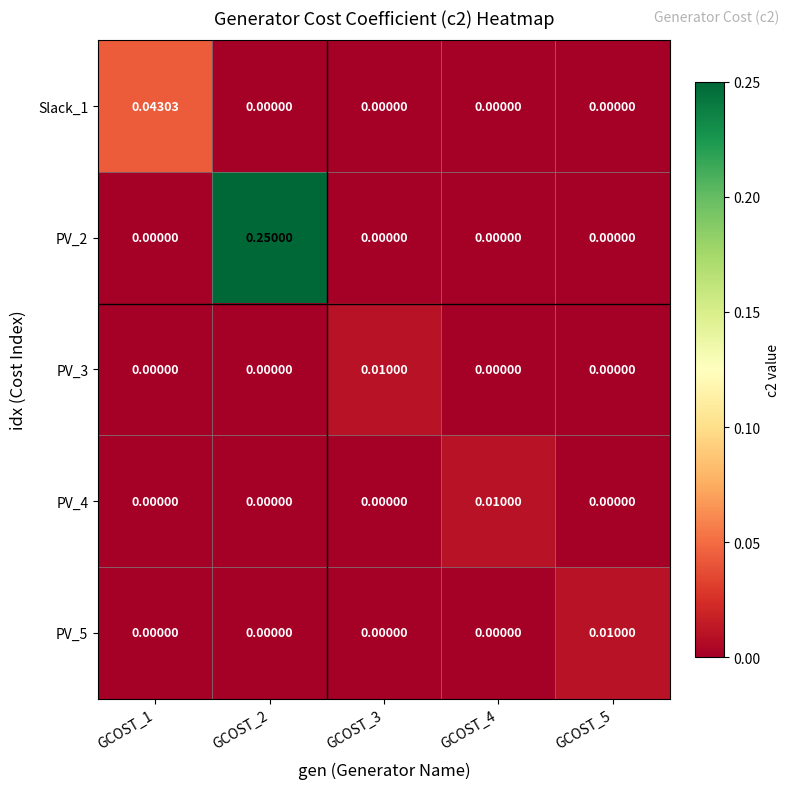

Between GCOST_4 and GCOST_5, which series saw the biggest shift?

PV_4